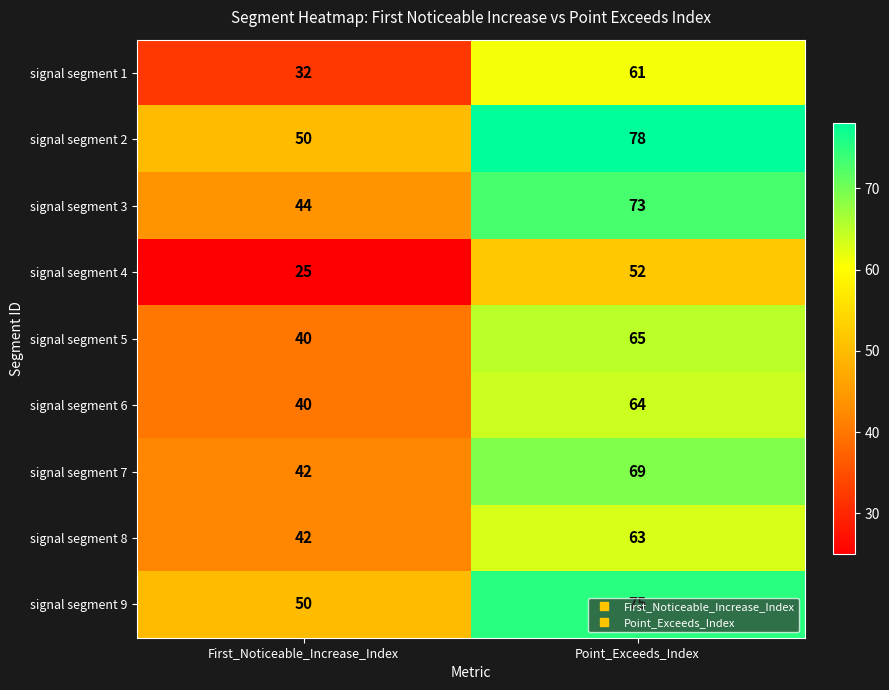

What is the average value of the signal segment 7 series?

56